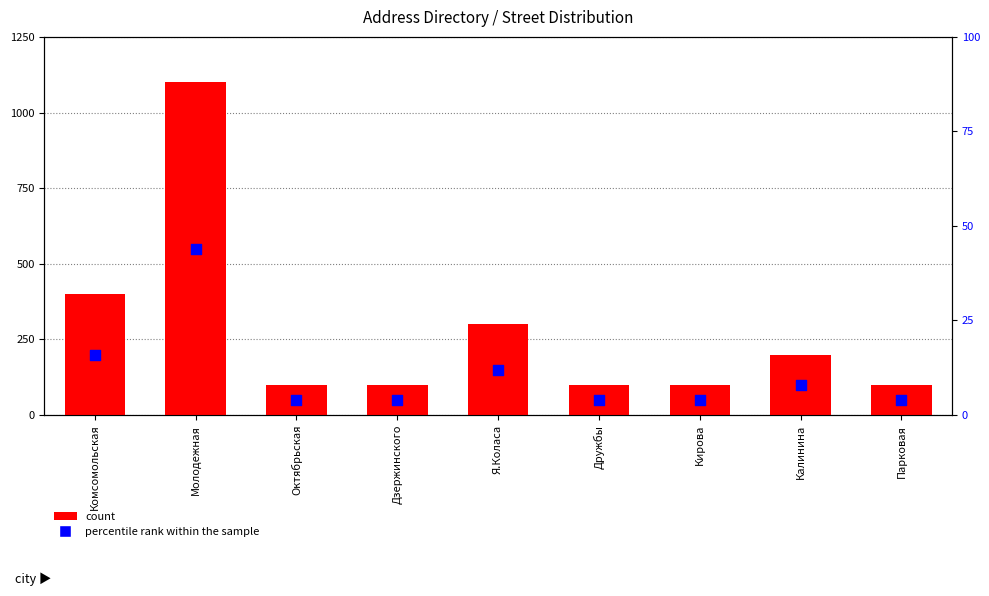

At how many categories does at least one series exceed 192?

4